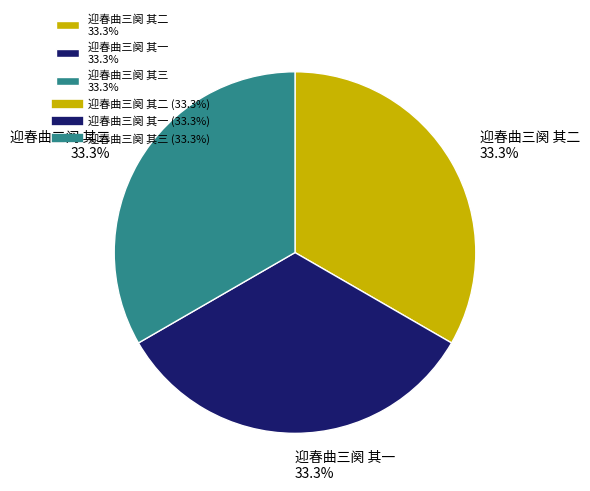

What portion of the pie excludes 迎春曲三阕 其二 33.3%?

66.7%